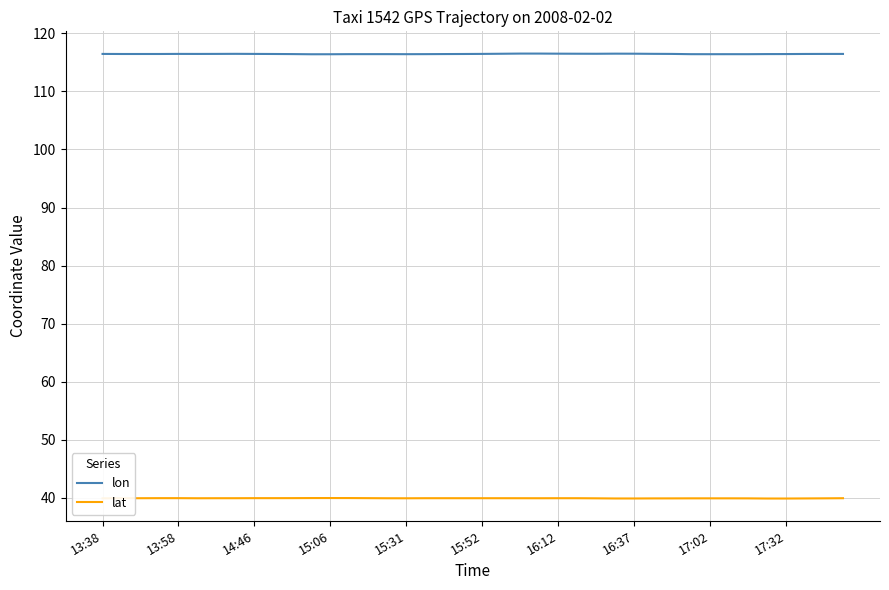

What is the lowest value of the lon series?

116.4